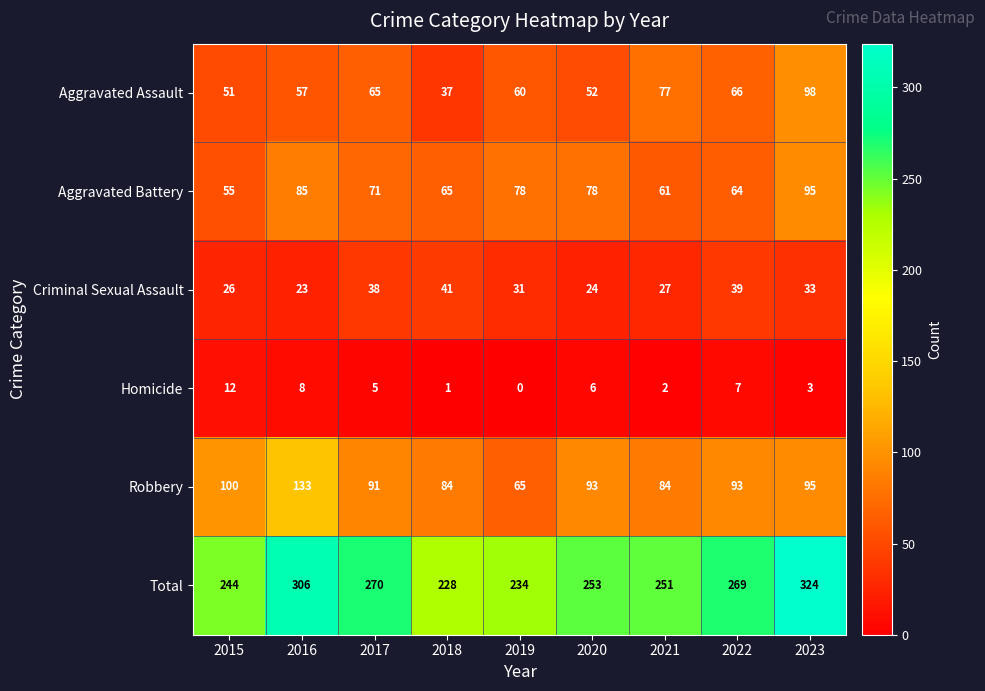

What is the total value across all series at 2020?

506